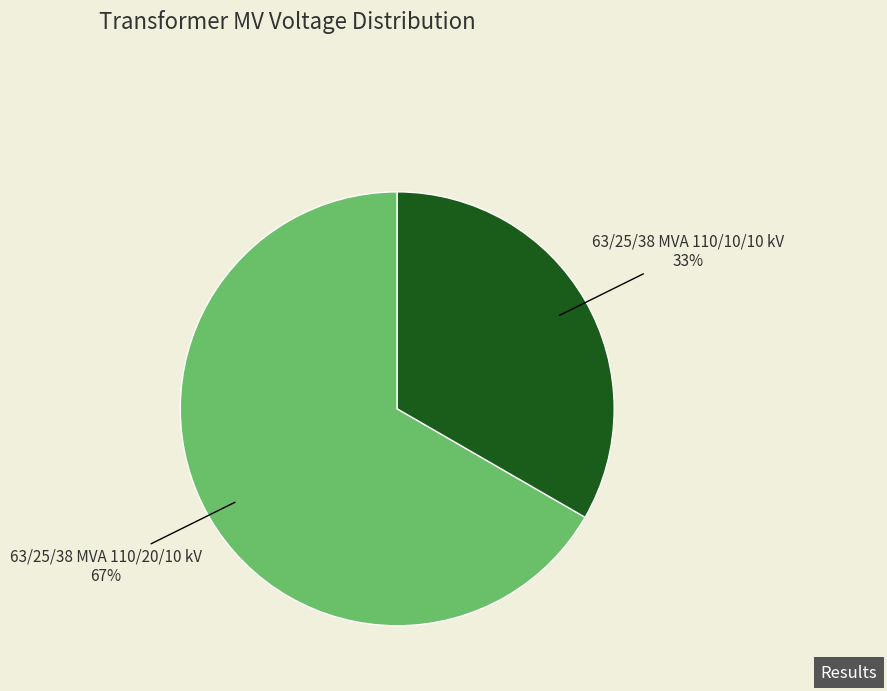

To the nearest percent, what is the combined percentage of 63/25/38 MVA 110/10/10 kV and 63/25/38 MVA 110/20/10 kV?

100%